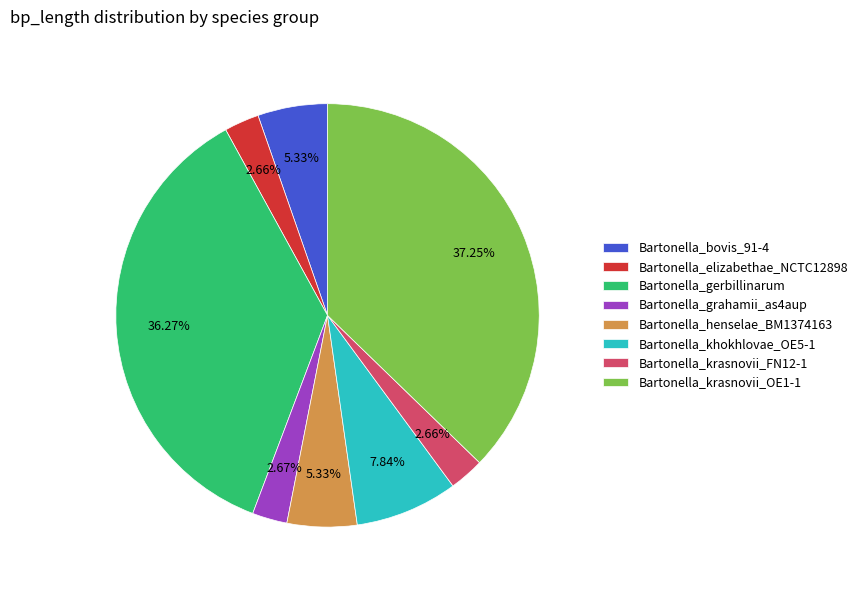

True or false: Bartonella_henselae_BM1374163 accounts for 1% of the total.

False